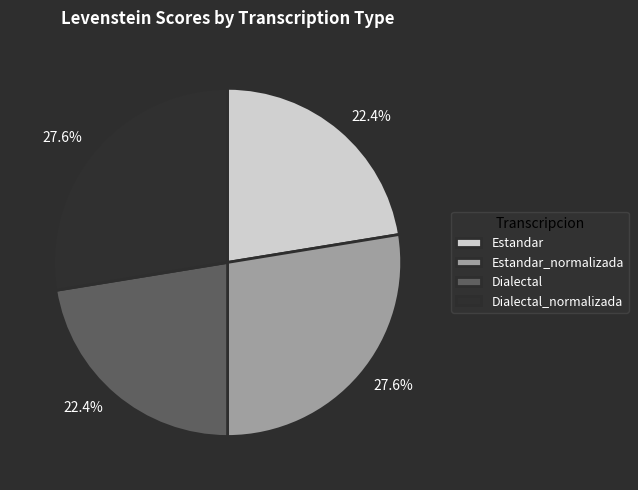

How much of the chart is everything except Estandar_normalizada?

72.4%